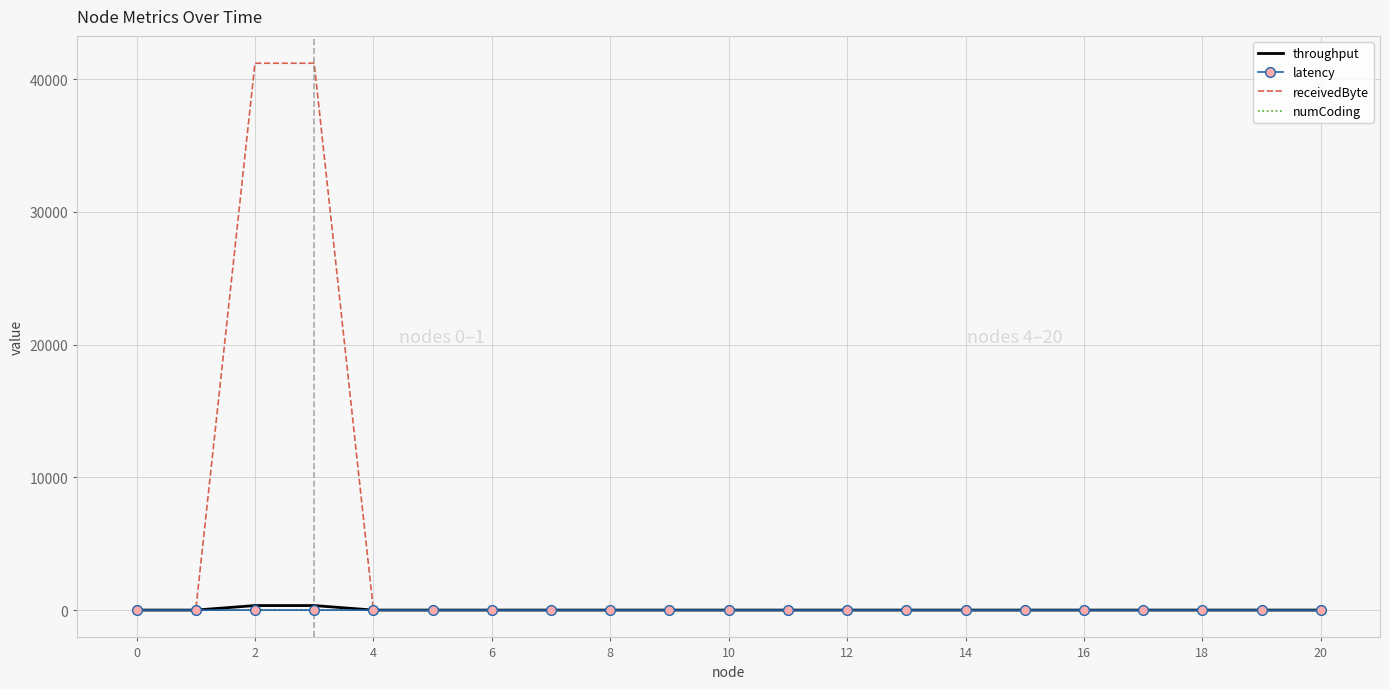

What is the average value of the receivedByte series?

3923.8